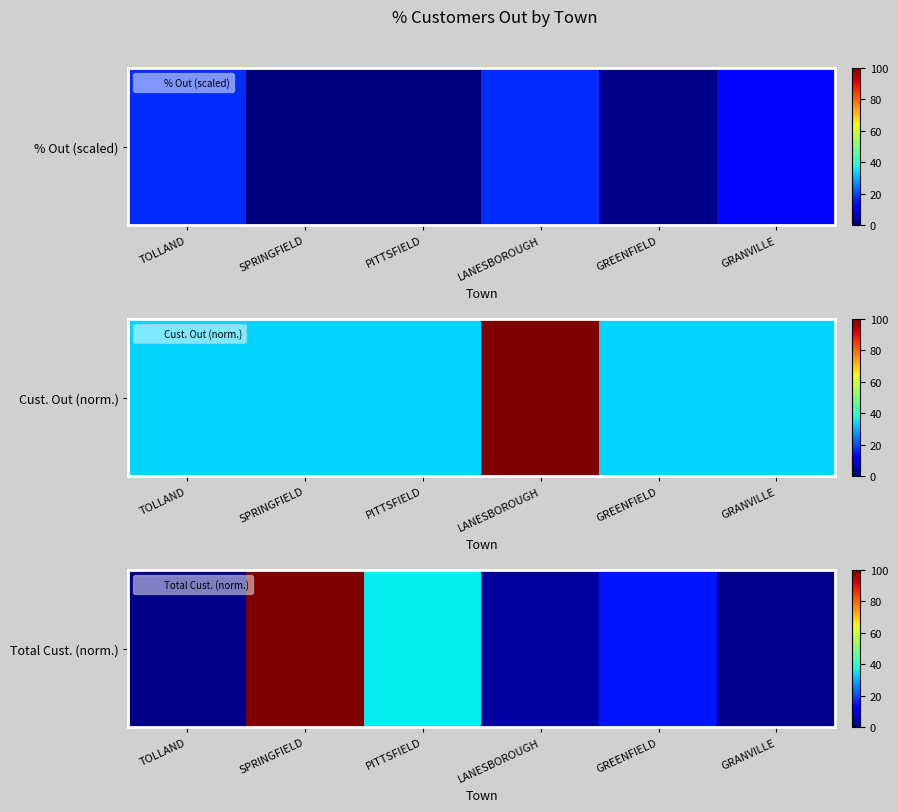

Reading left to right, list all the values displayed in this chart.

TOLLAND=0.9	SPRINGFIELD=100.0	PITTSFIELD=35.9	LANESBOROUGH=2.8	GREENFIELD=14.6	GRANVILLE=1.2